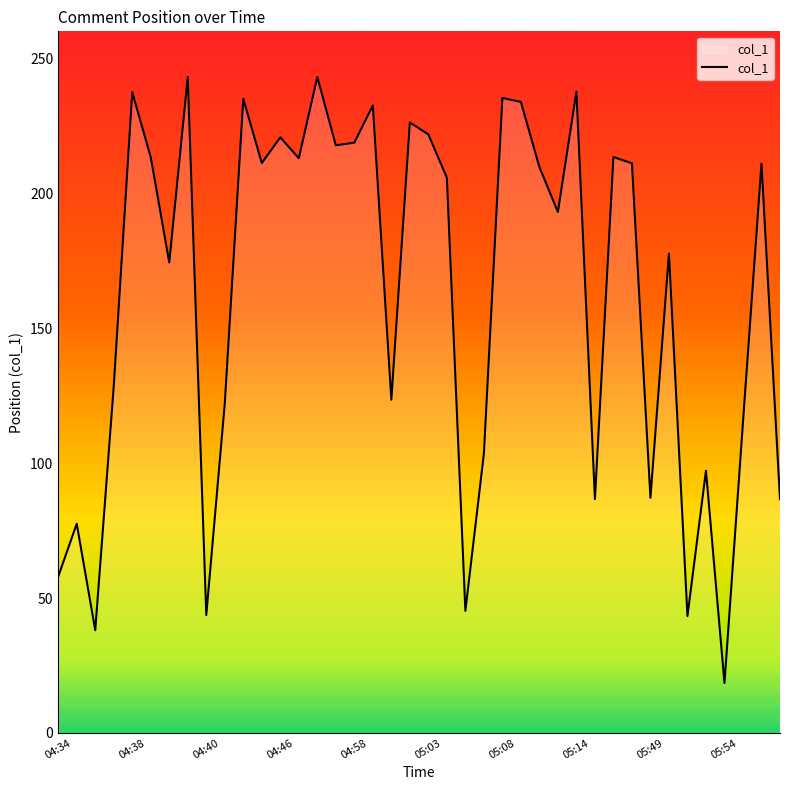

What is the minimum value shown in the chart?

18.5